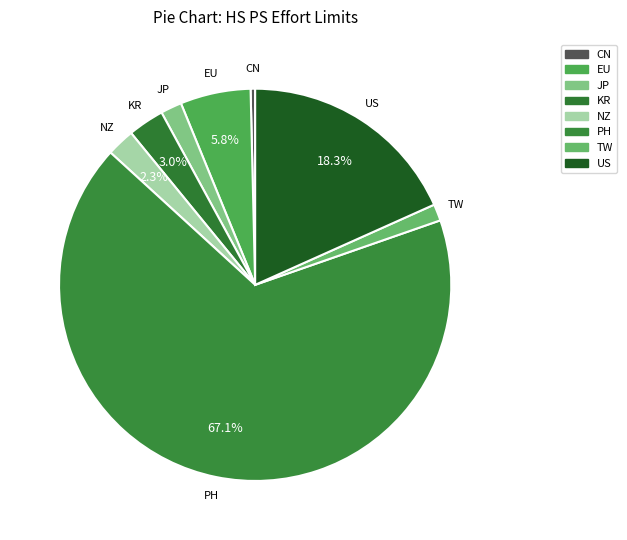

How many segments does this pie chart have?

8